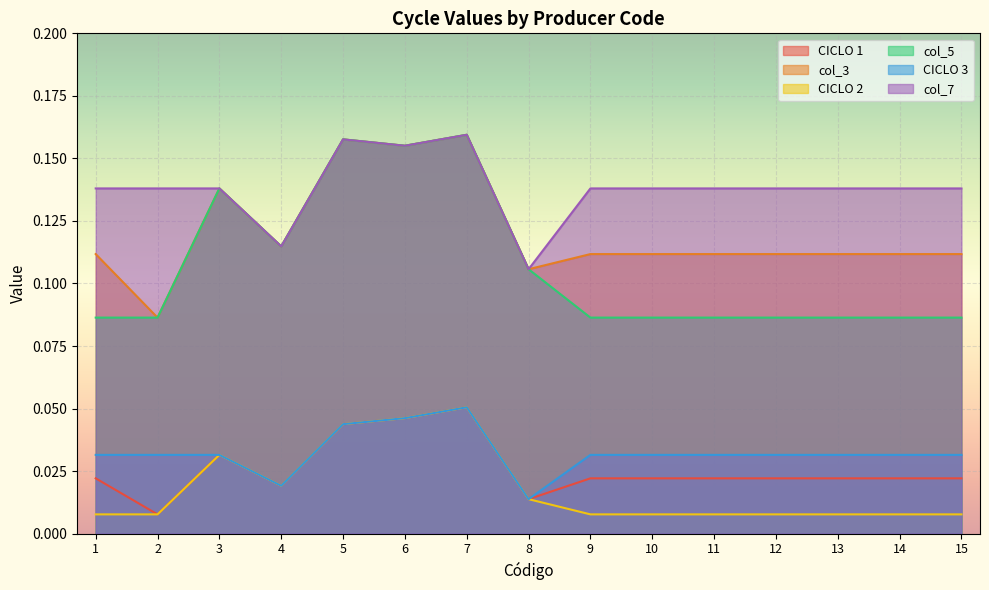

Reading right to left, transcribe all the data shown in this chart.

CICLO 1: 0.0	0.0	0.0	0.0	0.0	0.0	0.0	0.0	0.1	0.0	0.0	0.0	0.0	0.0	0.0
col_3: 0.1	0.1	0.1	0.1	0.1	0.1	0.1	0.1	0.2	0.2	0.2	0.1	0.1	0.1	0.1
CICLO 2: 0.0	0.0	0.0	0.0	0.0	0.0	0.0	0.0	0.1	0.0	0.0	0.0	0.0	0.0	0.0
col_5: 0.1	0.1	0.1	0.1	0.1	0.1	0.1	0.1	0.2	0.2	0.2	0.1	0.1	0.1	0.1
CICLO 3: 0.0	0.0	0.0	0.0	0.0	0.0	0.0	0.0	0.1	0.0	0.0	0.0	0.0	0.0	0.0
col_7: 0.1	0.1	0.1	0.1	0.1	0.1	0.1	0.1	0.2	0.2	0.2	0.1	0.1	0.1	0.1